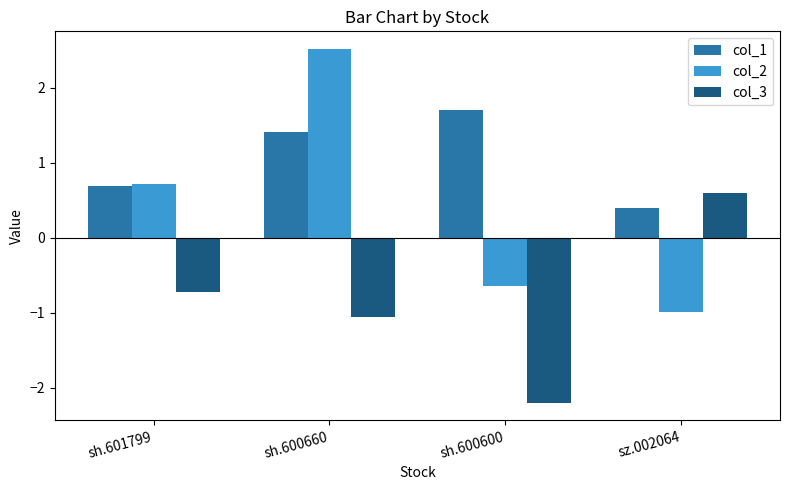

List the series in order of their peak value, lowest first.

col_3, col_1, col_2